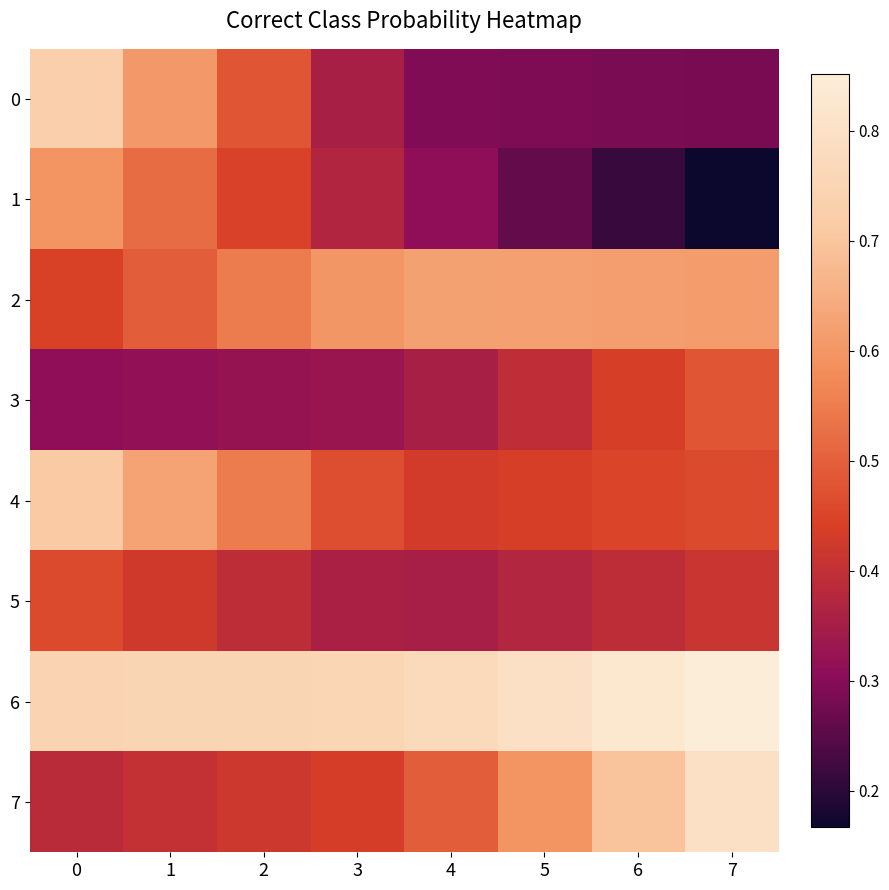

Reading right to left, what are all the values shown in this chart?

0: 7=0.3	6=0.3	5=0.3	4=0.3	3=0.4	2=0.5	1=0.6	0=0.7
1: 7=0.2	6=0.2	5=0.3	4=0.3	3=0.4	2=0.4	1=0.5	0=0.6
2: 7=0.6	6=0.6	5=0.6	4=0.6	3=0.6	2=0.5	1=0.5	0=0.4
3: 7=0.5	6=0.4	5=0.4	4=0.4	3=0.3	2=0.3	1=0.3	0=0.3
4: 7=0.5	6=0.4	5=0.4	4=0.4	3=0.5	2=0.5	1=0.6	0=0.7
5: 7=0.4	6=0.4	5=0.4	4=0.4	3=0.4	2=0.4	1=0.4	0=0.5
6: 7=0.9	6=0.8	5=0.8	4=0.8	3=0.8	2=0.8	1=0.8	0=0.8
7: 7=0.8	6=0.7	5=0.6	4=0.5	3=0.4	2=0.4	1=0.4	0=0.4